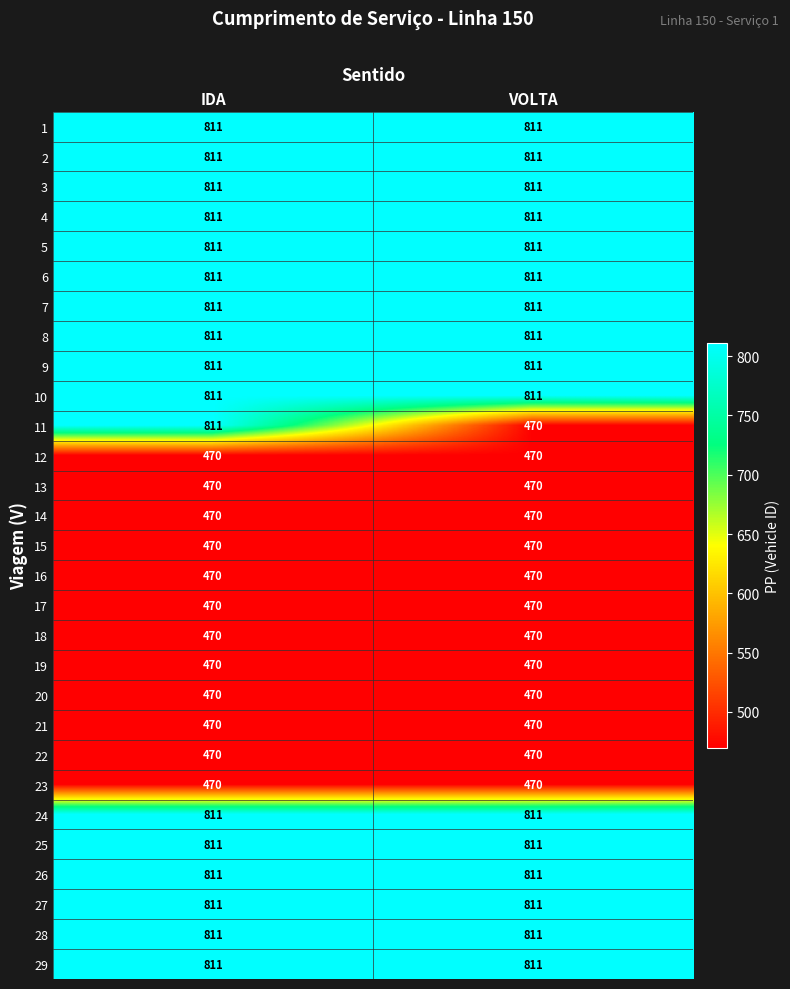

Which series has the largest range (max minus min)?

11